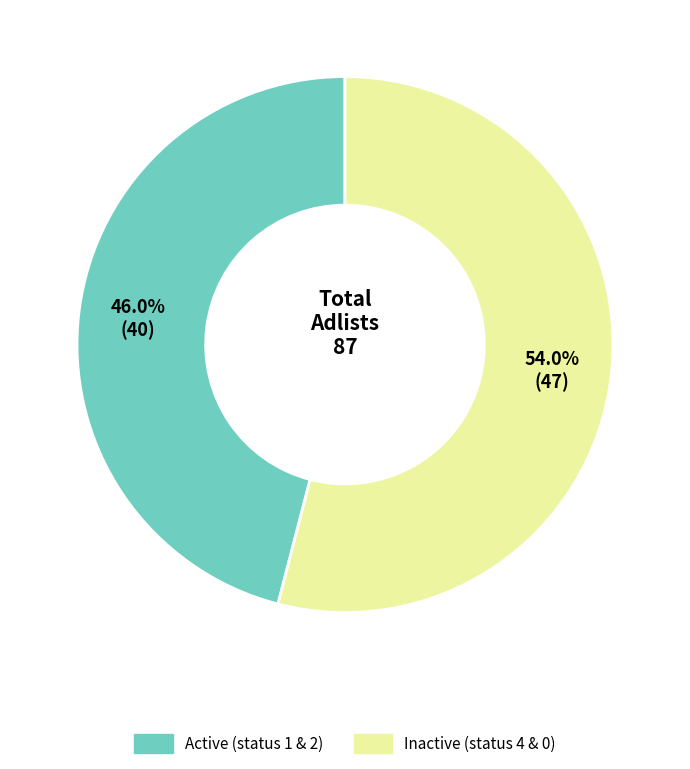

Is there a majority slice in this chart?

Yes